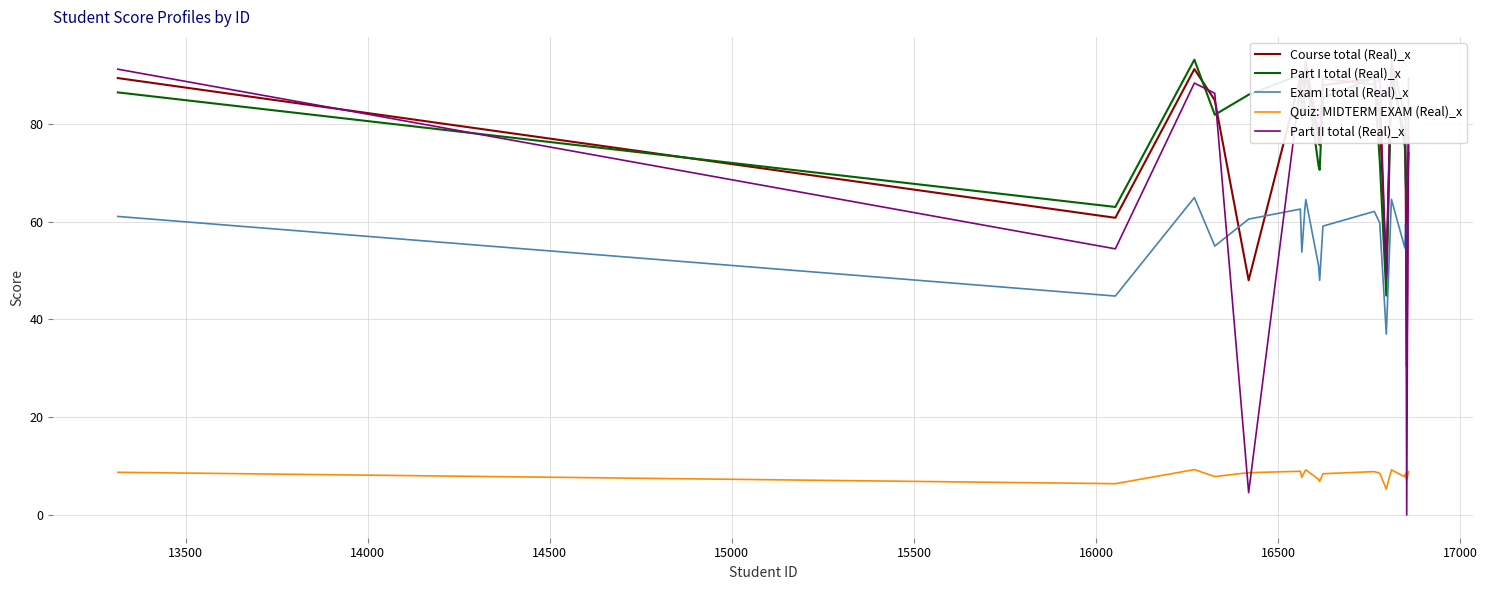

What is the highest value of the Part I total (Real)_x series?

93.2